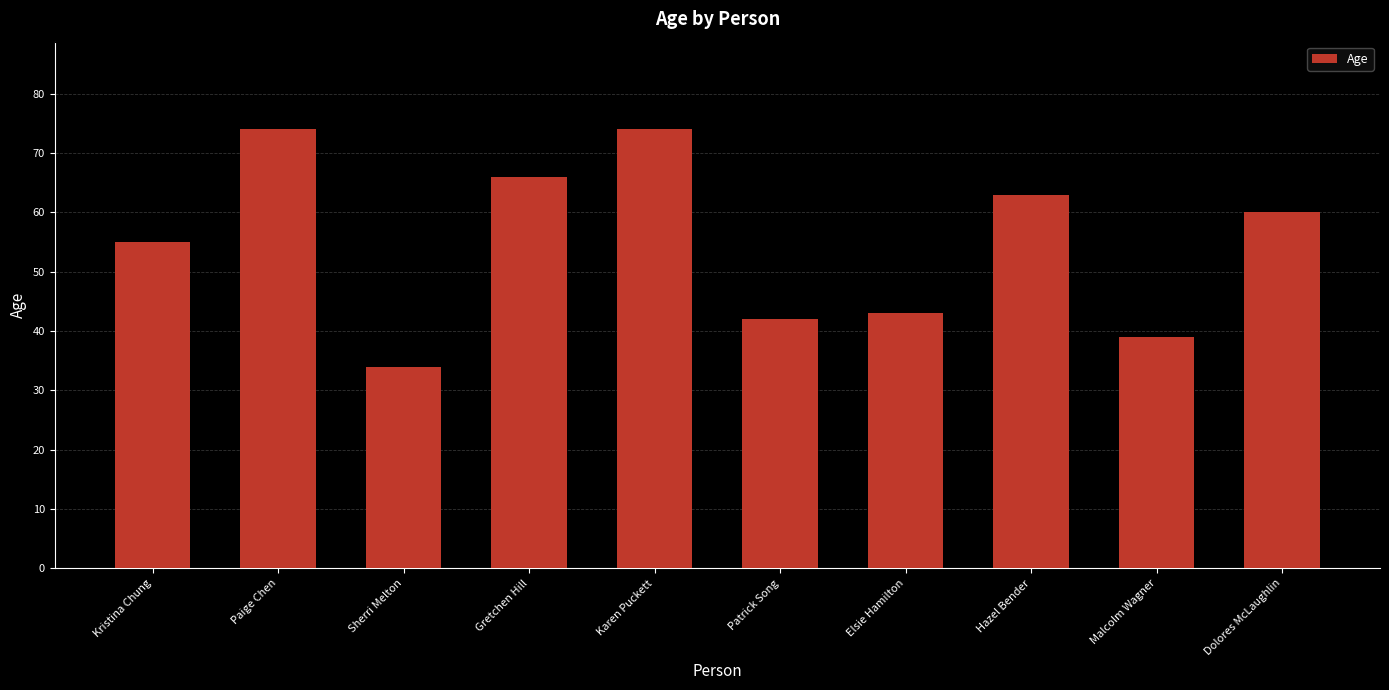

At which category does the chart reach its minimum across all series?

Sherri Melton